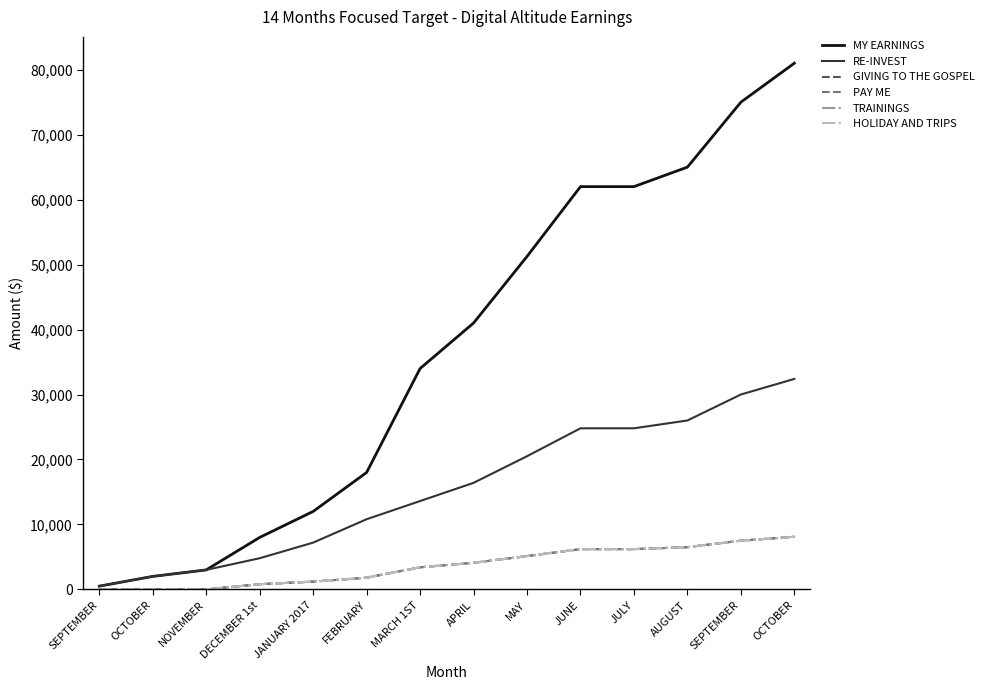

Between JUNE and MAY, which is larger?

JUNE